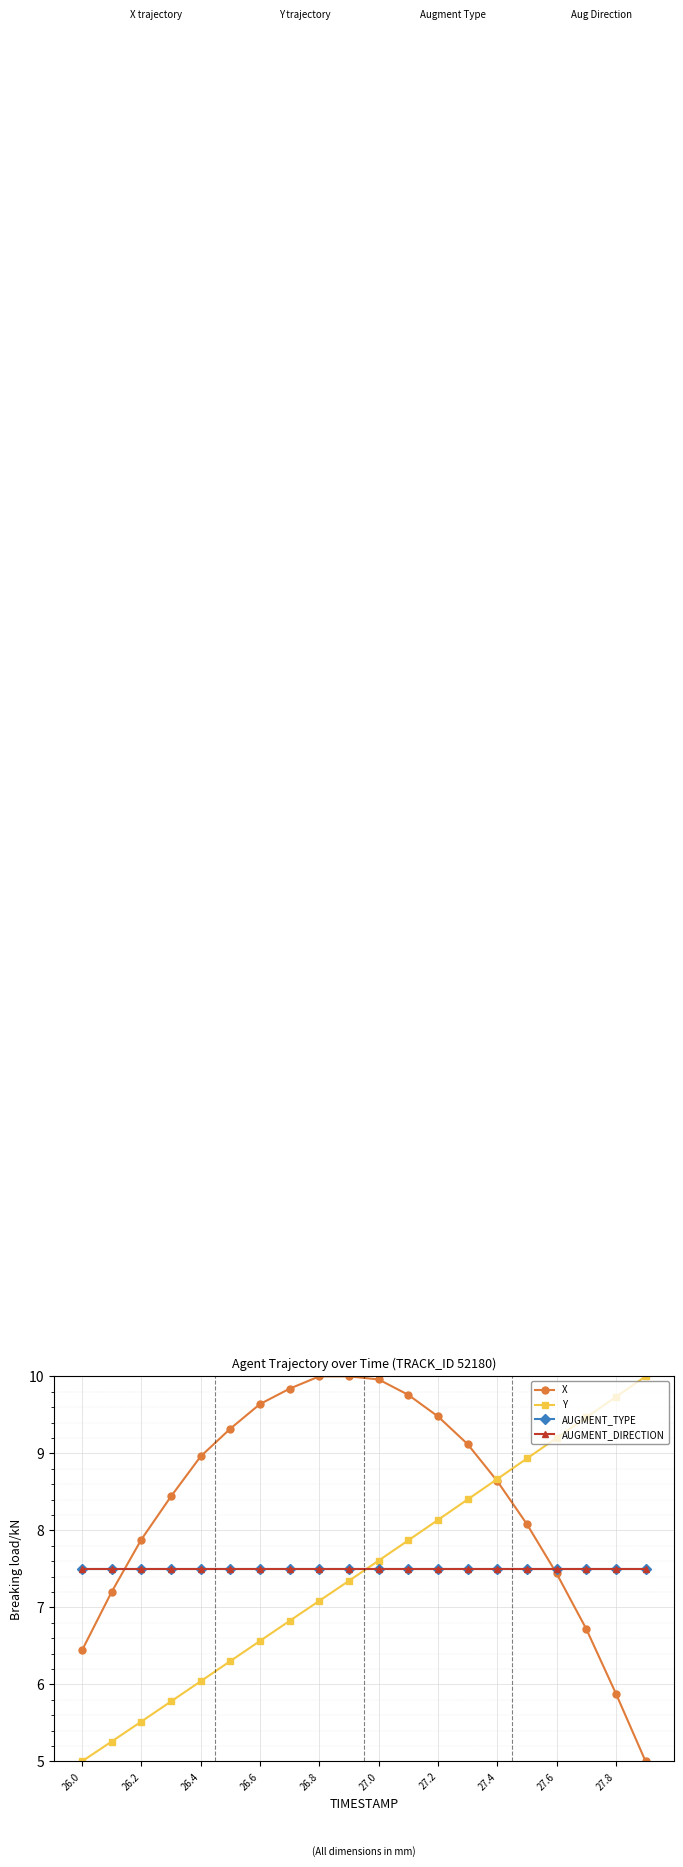

Reading left to right, transcribe all the data shown in this chart.

X: 6.4	7.2	7.9	8.4	9.0	9.3	9.6	9.8	10.0	10.0	10.0	9.8	9.5	9.1	8.6	8.1	7.4	6.7	5.9	5.0
Y: 5.0	5.3	5.5	5.8	6.0	6.3	6.6	6.8	7.1	7.3	7.6	7.9	8.1	8.4	8.7	8.9	9.2	9.5	9.7	10.0
AUGMENT_TYPE: 7.5	7.5	7.5	7.5	7.5	7.5	7.5	7.5	7.5	7.5	7.5	7.5	7.5	7.5	7.5	7.5	7.5	7.5	7.5	7.5
AUGMENT_DIRECTION: 7.5	7.5	7.5	7.5	7.5	7.5	7.5	7.5	7.5	7.5	7.5	7.5	7.5	7.5	7.5	7.5	7.5	7.5	7.5	7.5